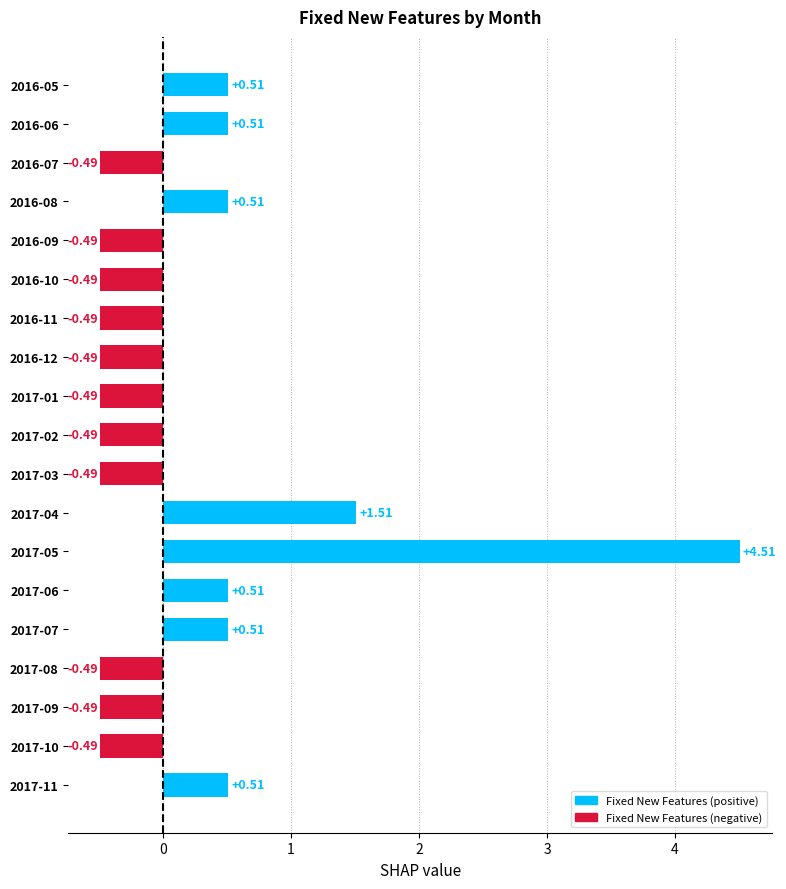

What is the sum of the values at 2016-12 and 2017-04?

1.0